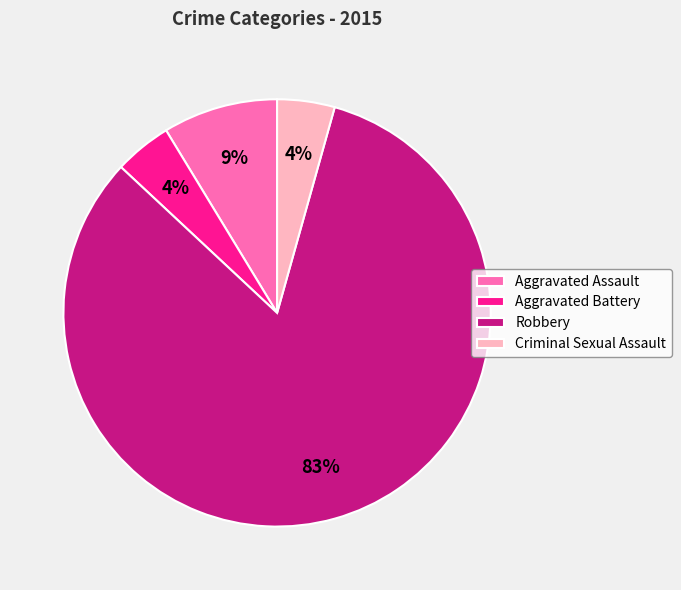

How many segments does this pie chart have?

4